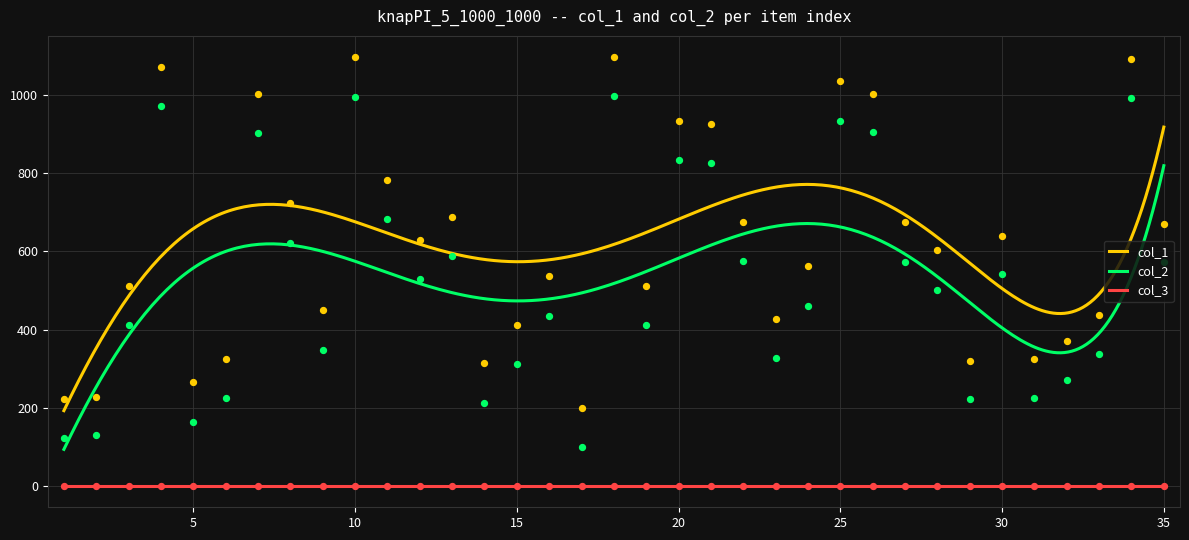

True or false: col_2 and col_1 cross at least once.

False